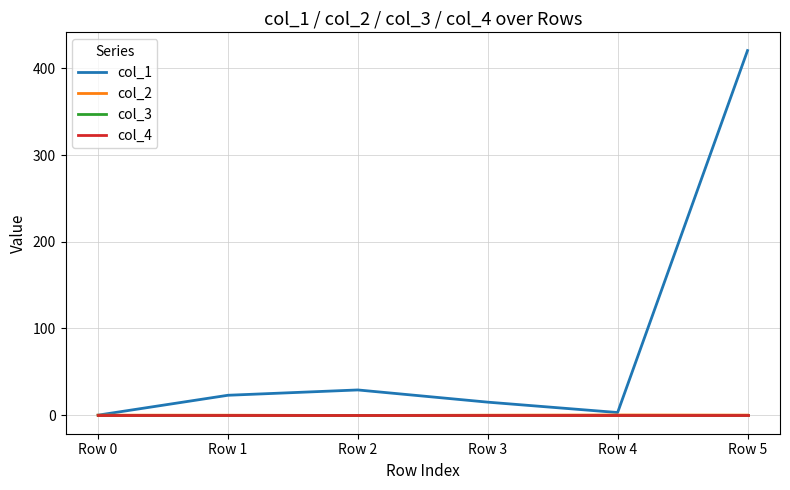

Is this an area chart (filled region under the line)?

No